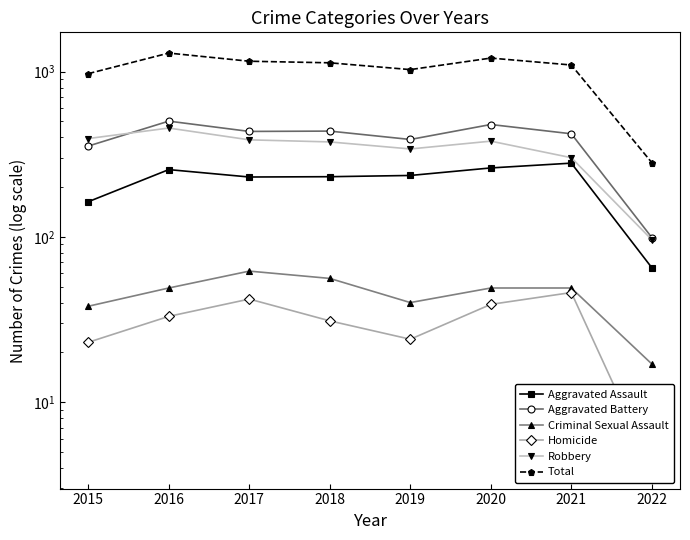

True or false: Robbery has more than 0 interior local peaks.

True